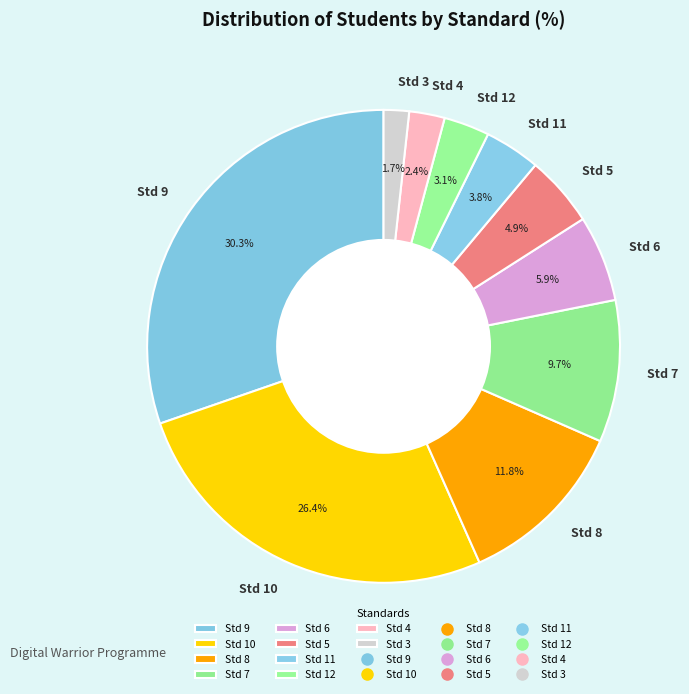

How many segments does this pie chart have?

10